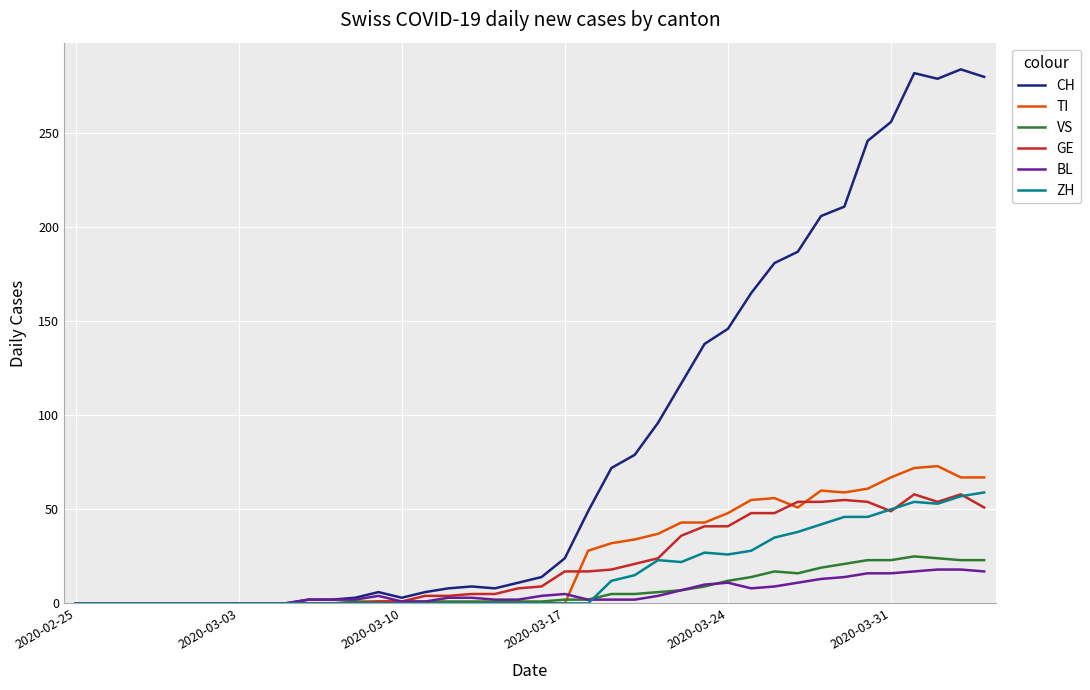

Which series has the largest range (max minus min)?

CH